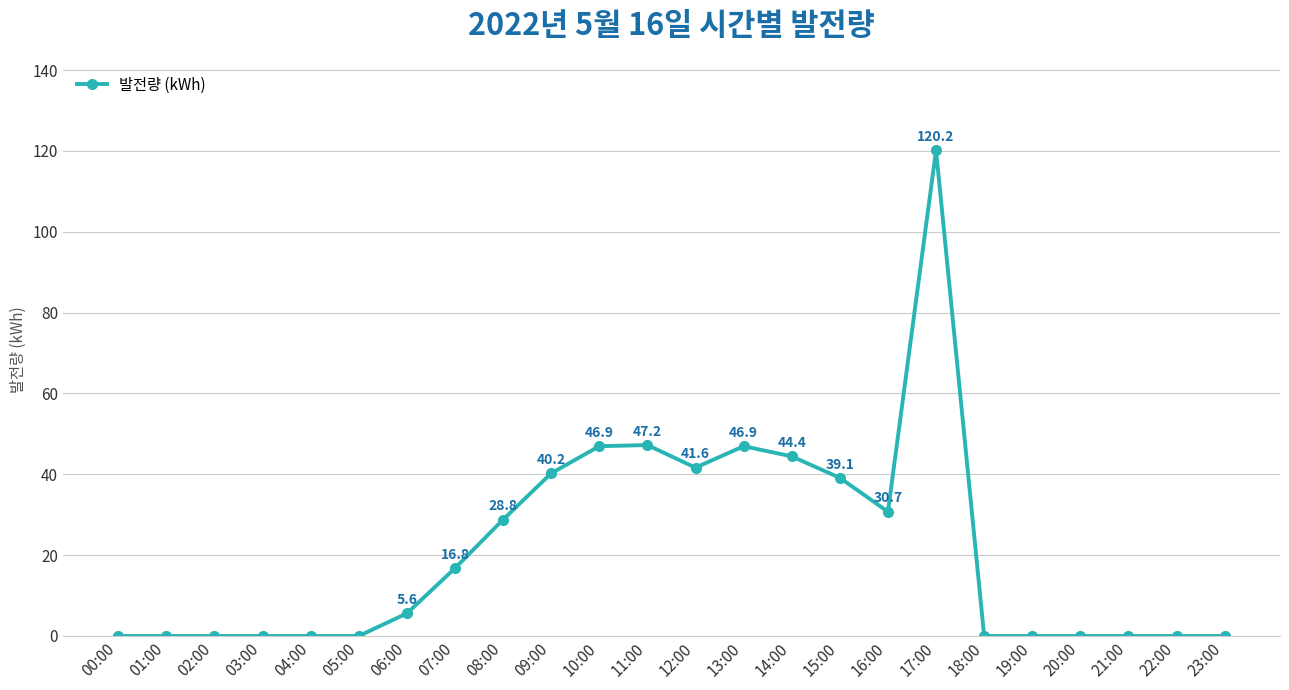

The chart shows a value of 12.4 at 10:00. True or false?

False